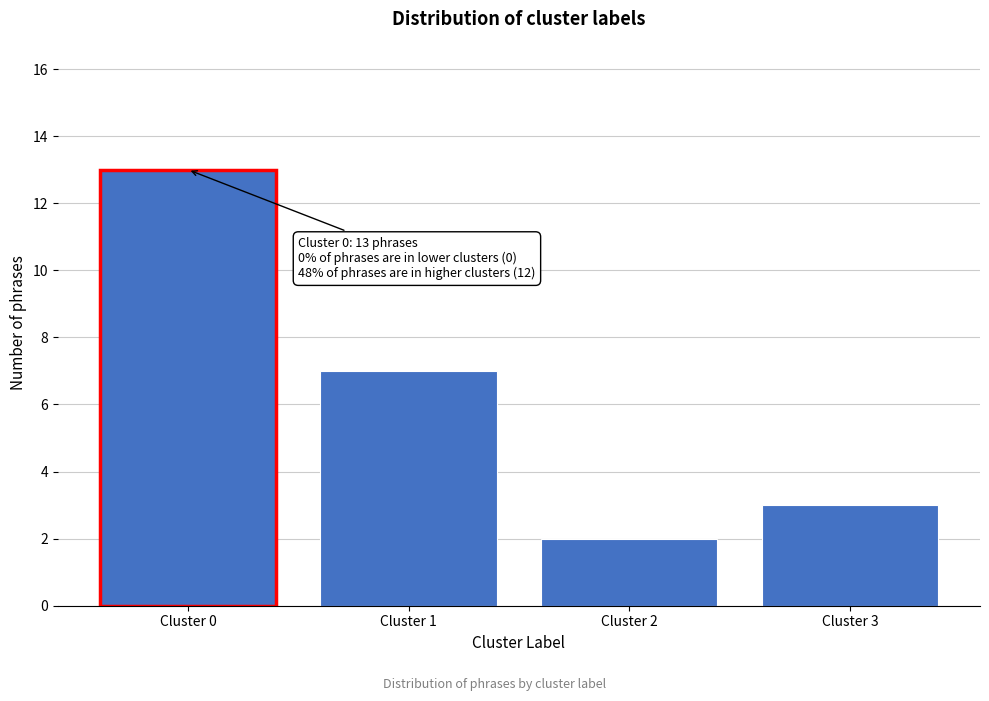

Reading left to right, list all the values displayed in this chart.

Cluster 0=13	Cluster 1=7	Cluster 2=2	Cluster 3=3